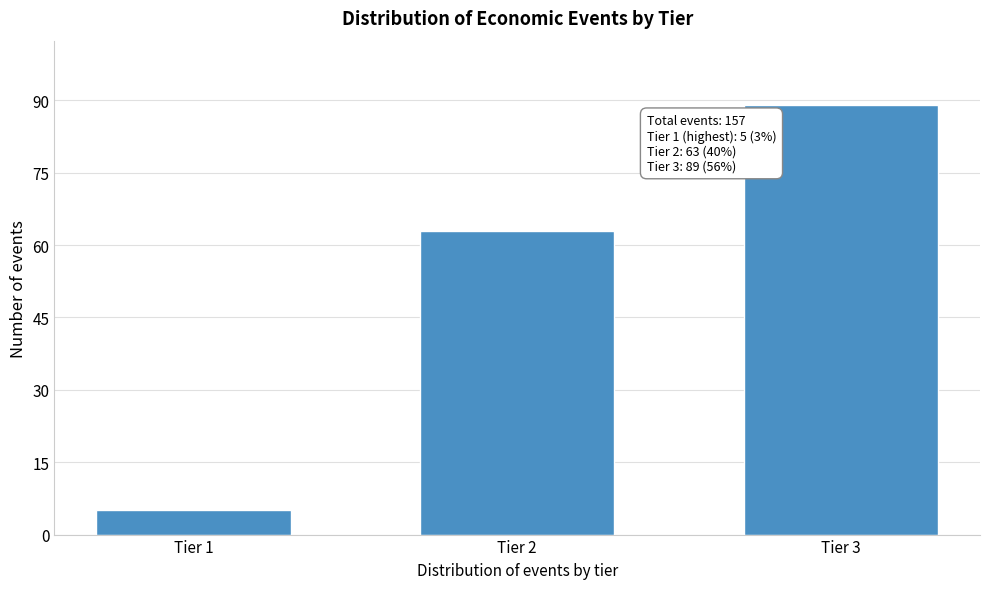

Reading left to right, extract all data points from this chart.

5	63	89